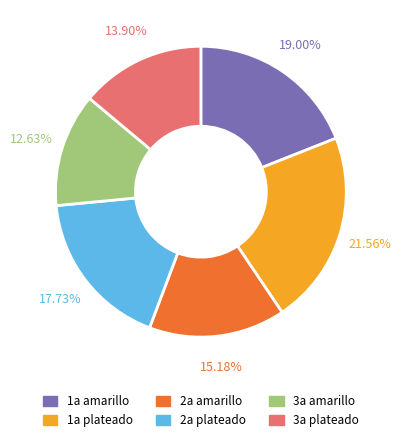

The 2a plateado slice represents 6% of the pie. True or false?

False